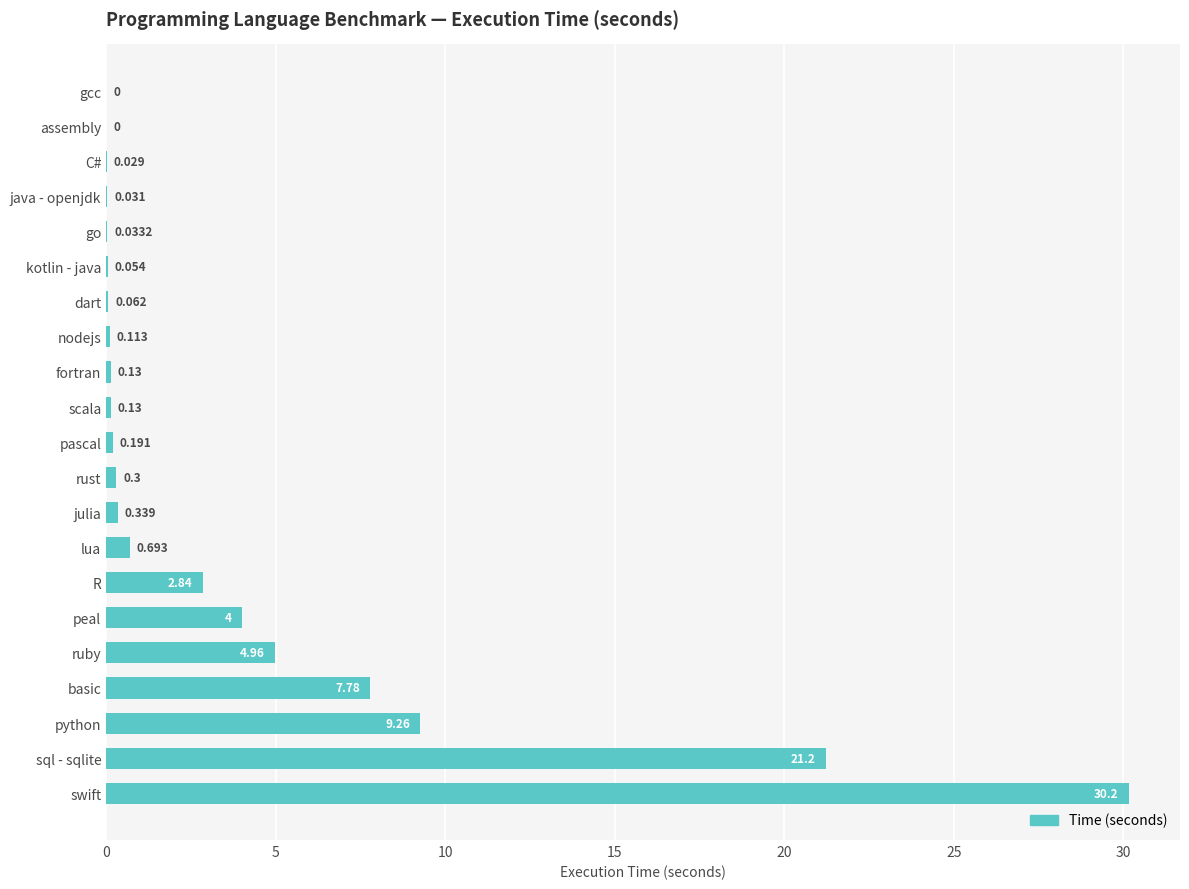

Where is the data nearest to the value 15?

python